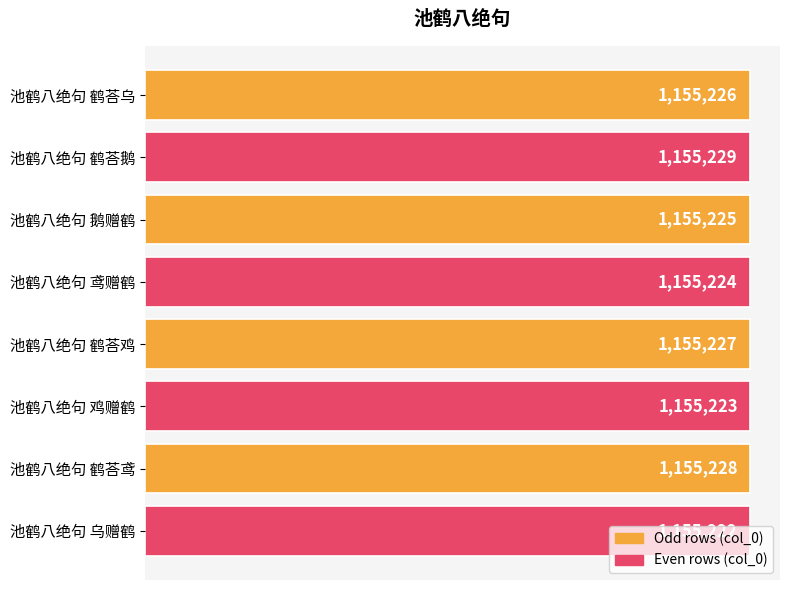

Are the bars horizontal?

Yes